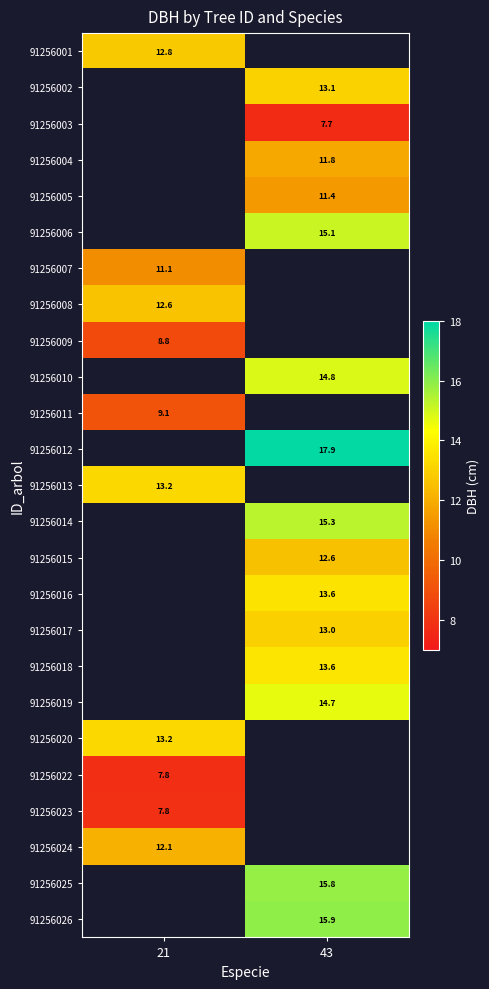

The 91256010 series shows 21.1 at 43. True or false?

False